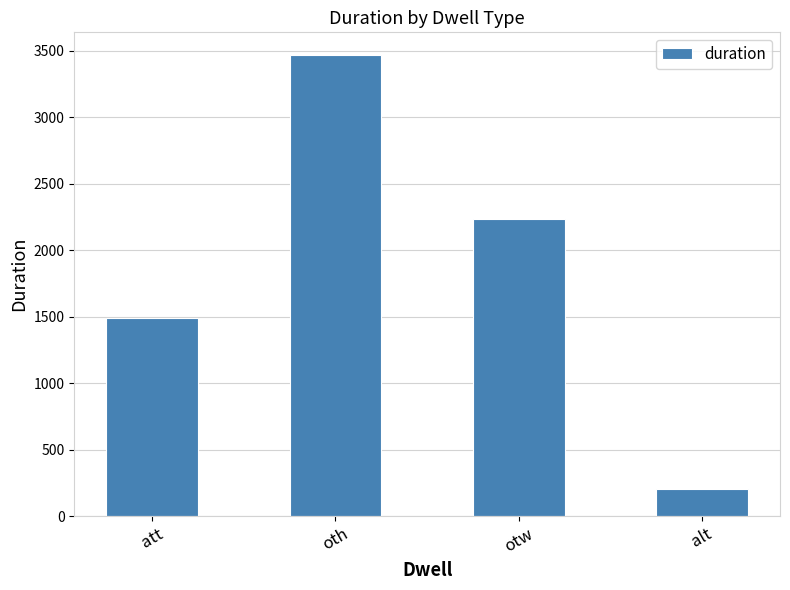

List the labels in order of value, largest first.

oth, otw, att, alt